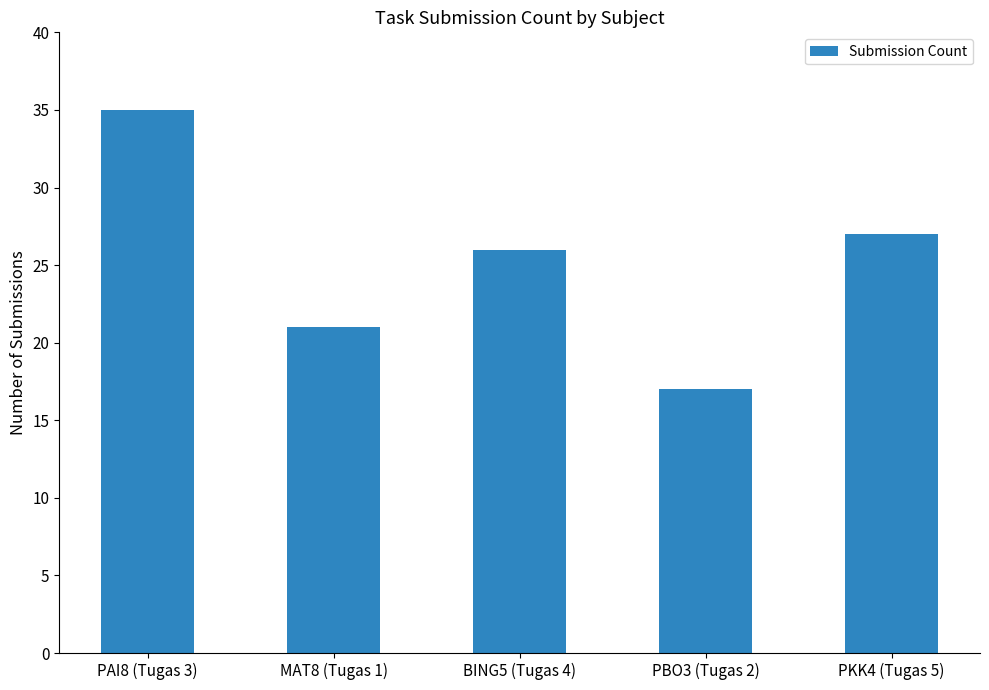

True or false: the data shows 5 at MAT8 (Tugas 1).

False